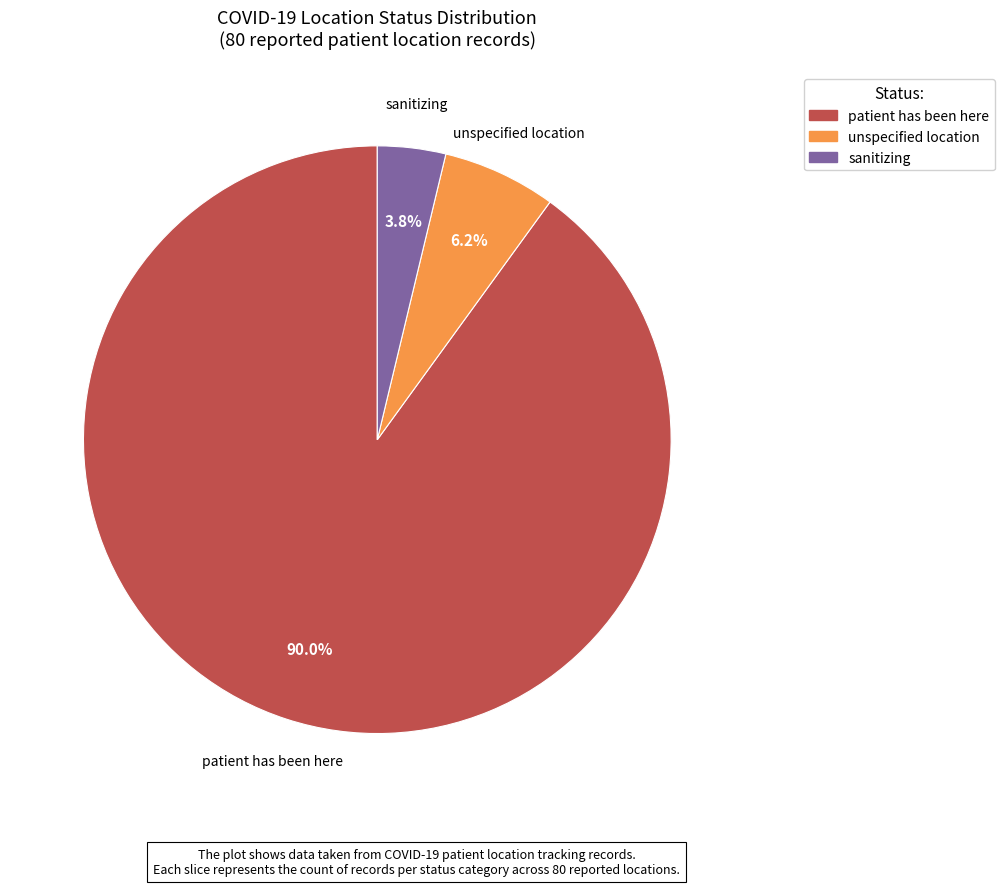

Is there a majority slice in this chart?

Yes